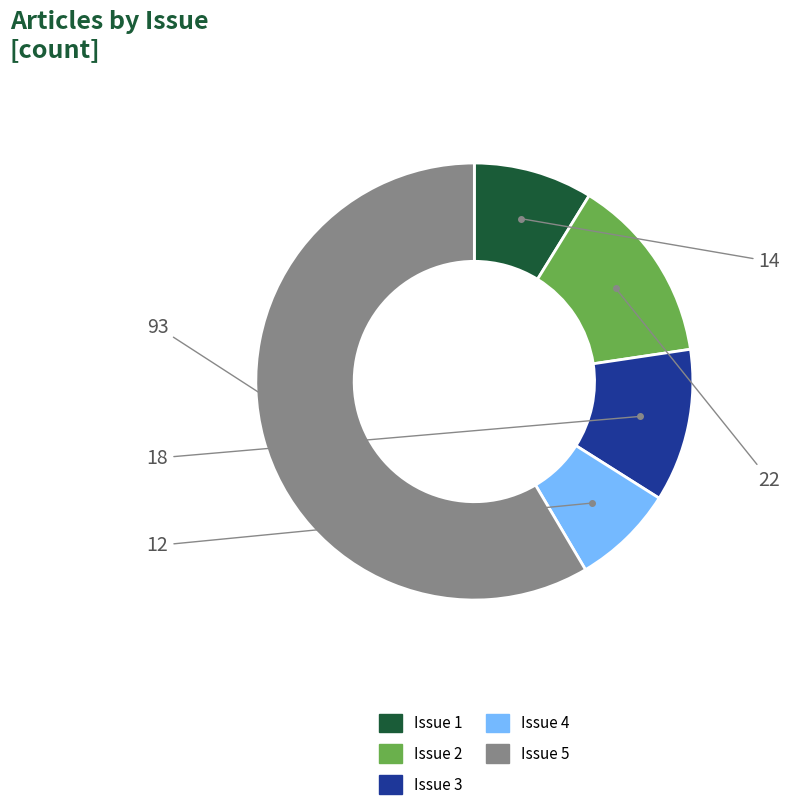

What is the largest slice in the pie chart?

Issue 5